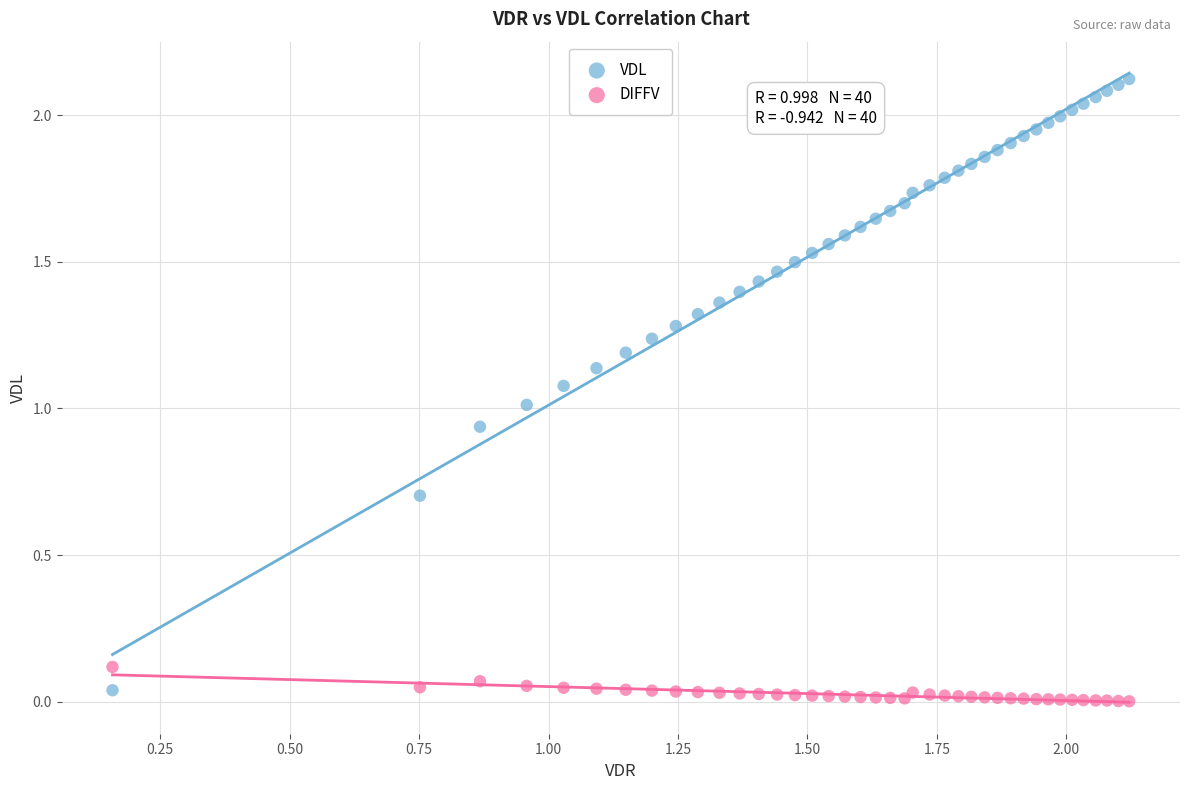

Which series reaches the maximum Y coordinate?

VDL